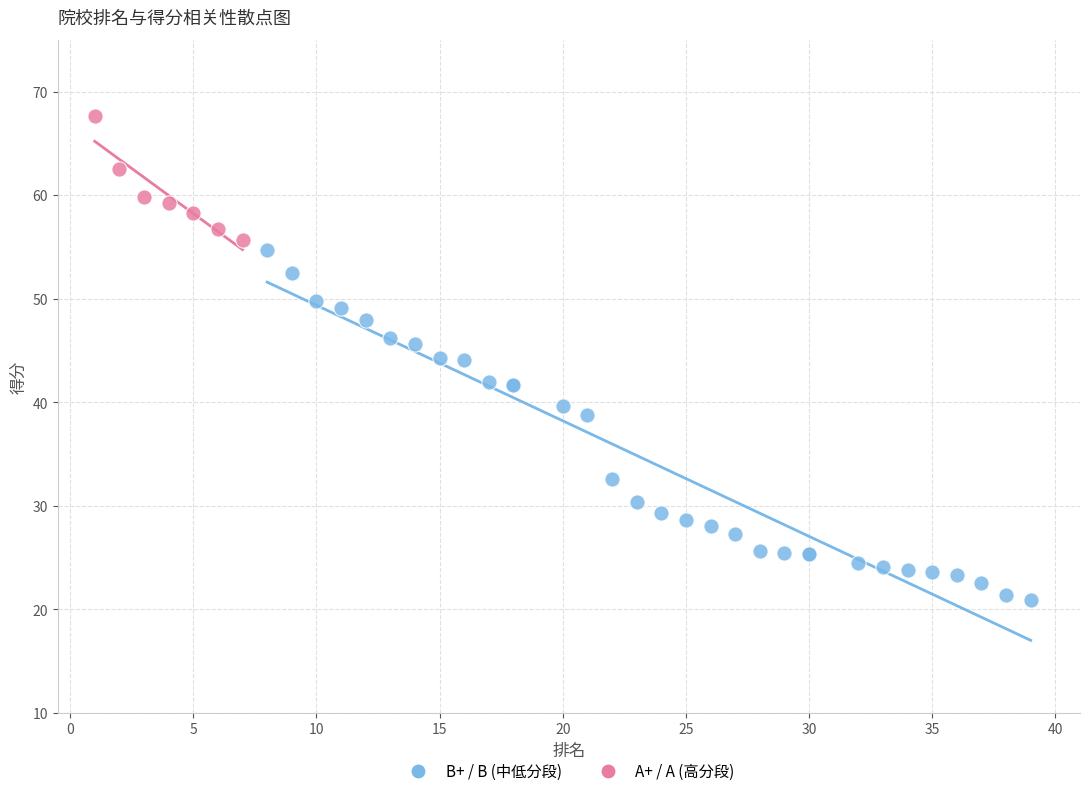

Which series has the largest Y range (max minus min)?

B+ / B (中低分段)